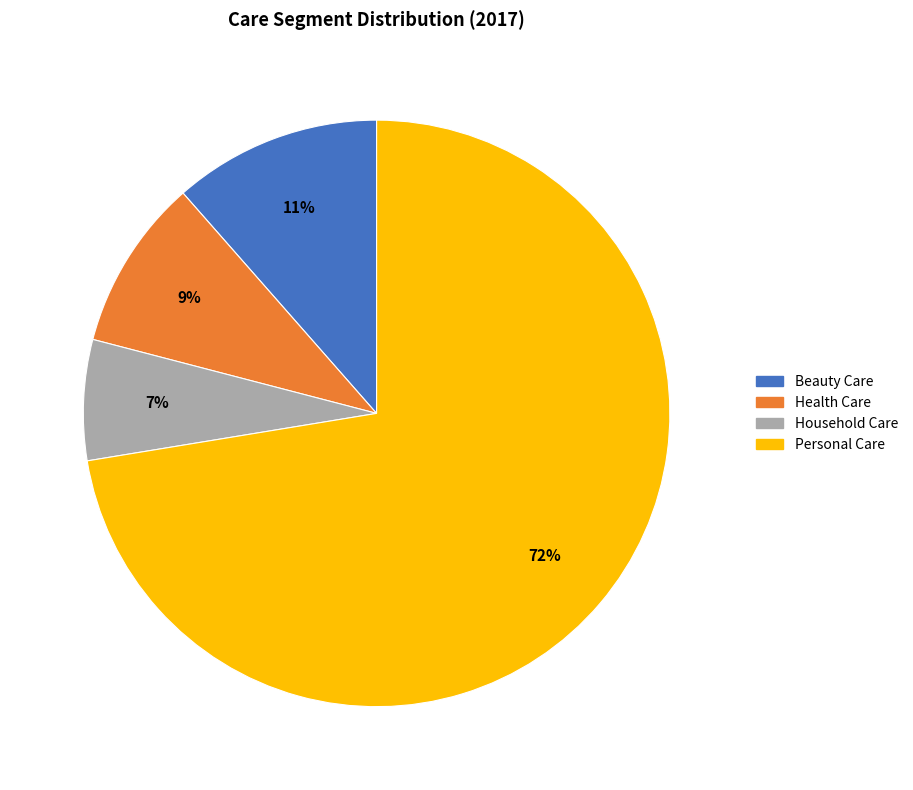

How many segments does this pie chart have?

4